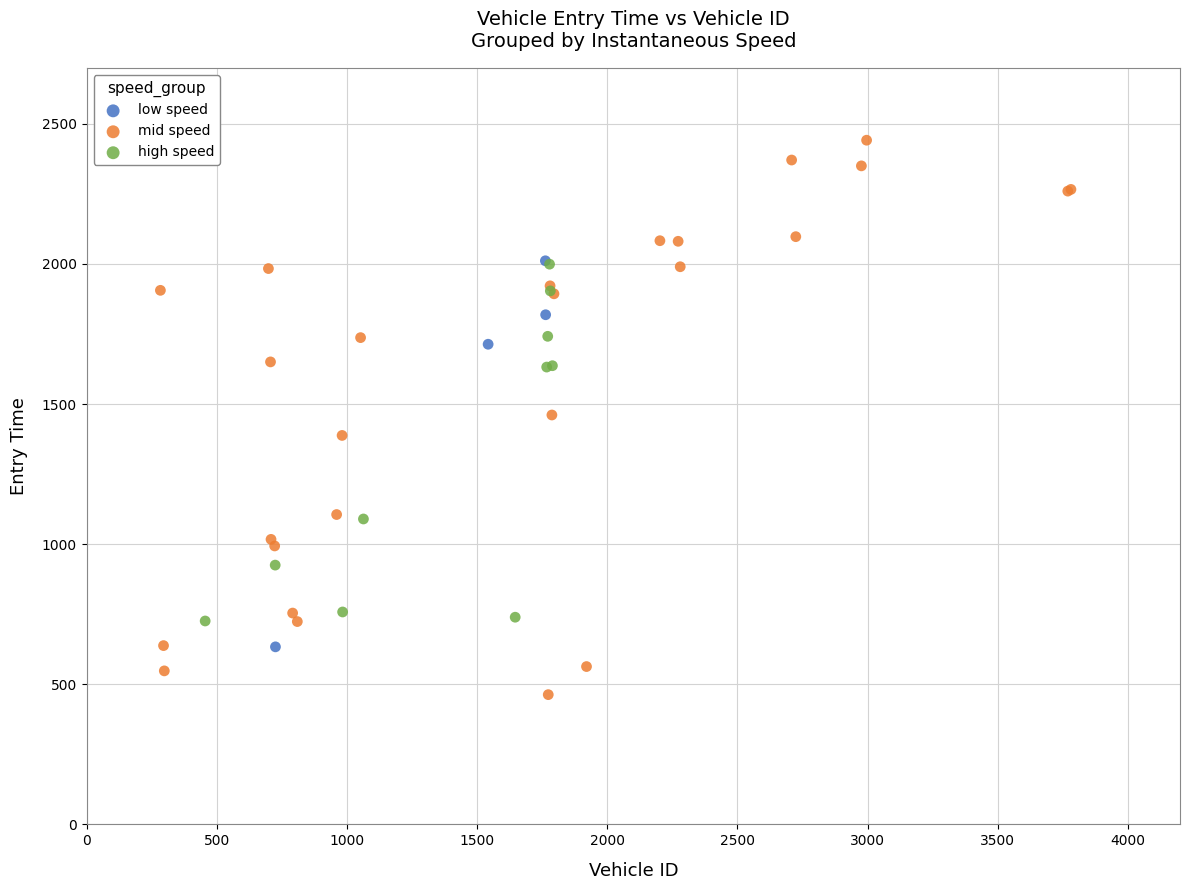

Which series has the largest Y range (max minus min)?

mid speed